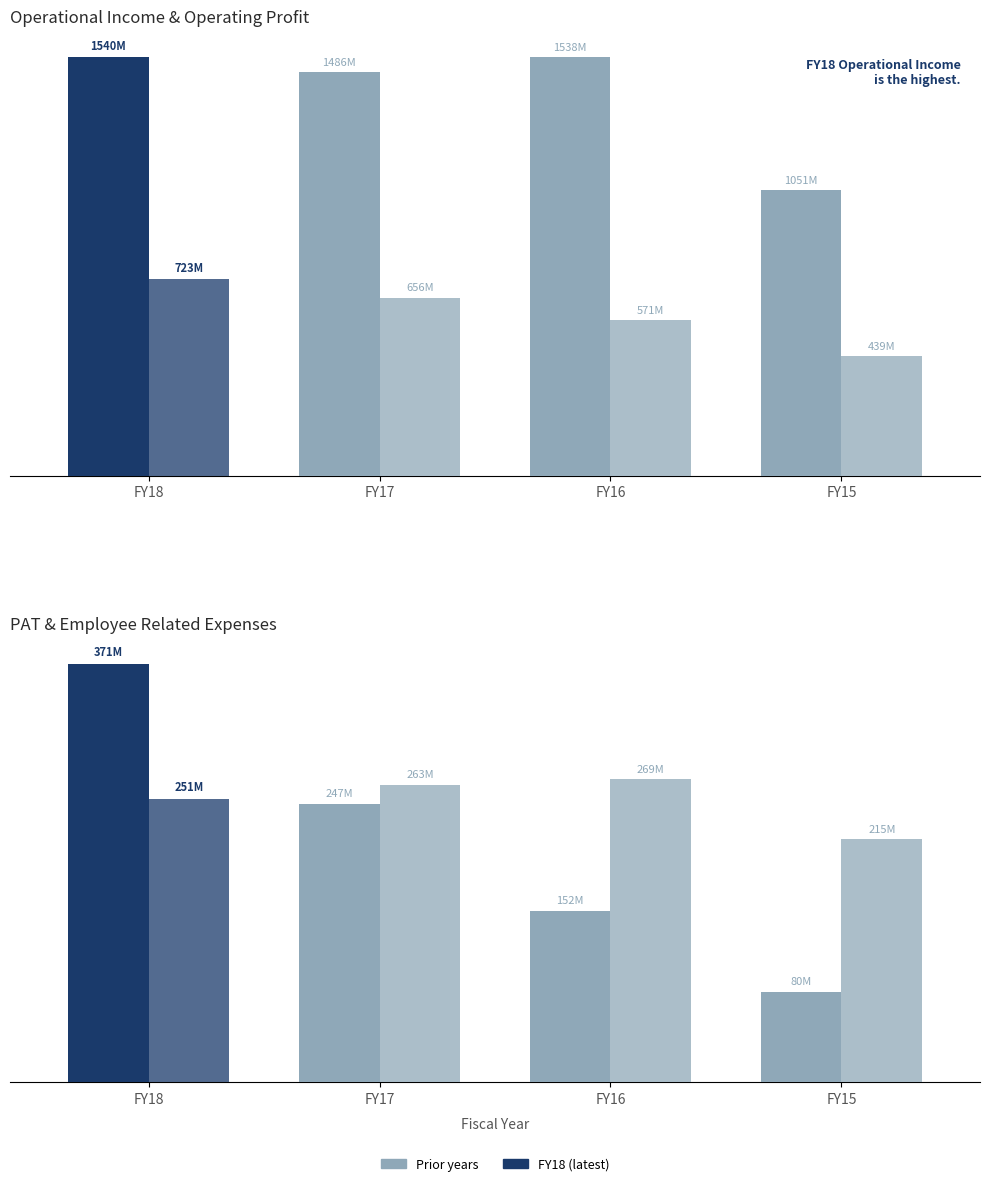

At FY15, list the series in order from smallest to largest.

PAT, Employee Related Expenses, Operating Profit, Operational Income